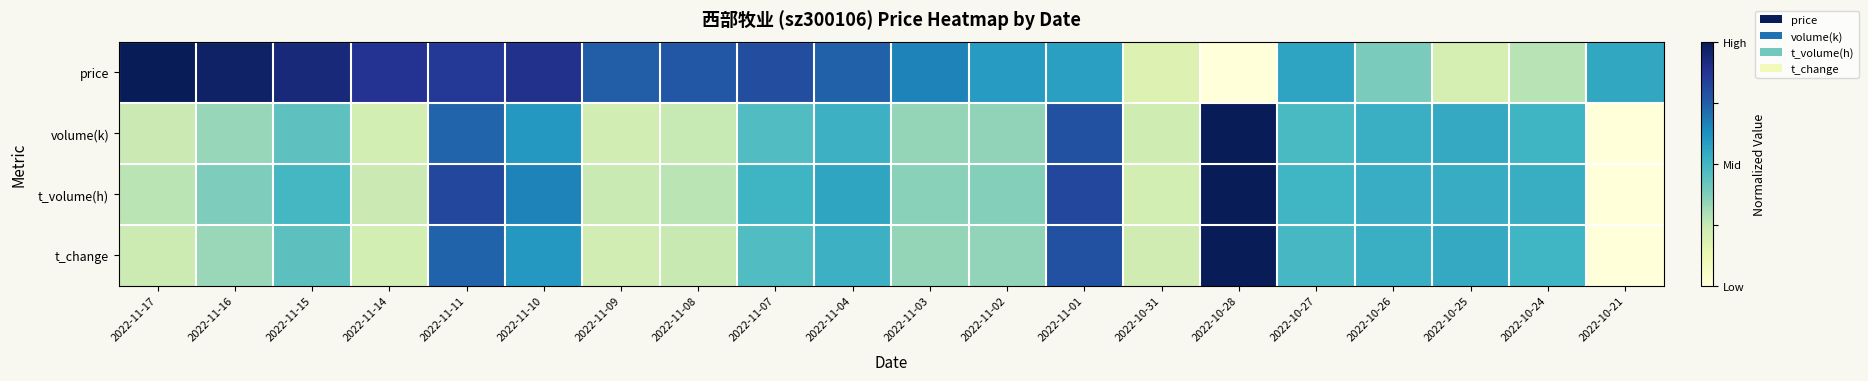

Rank the series by their maximum value, from highest to lowest.

price, volume(k), t_volume(h), t_change